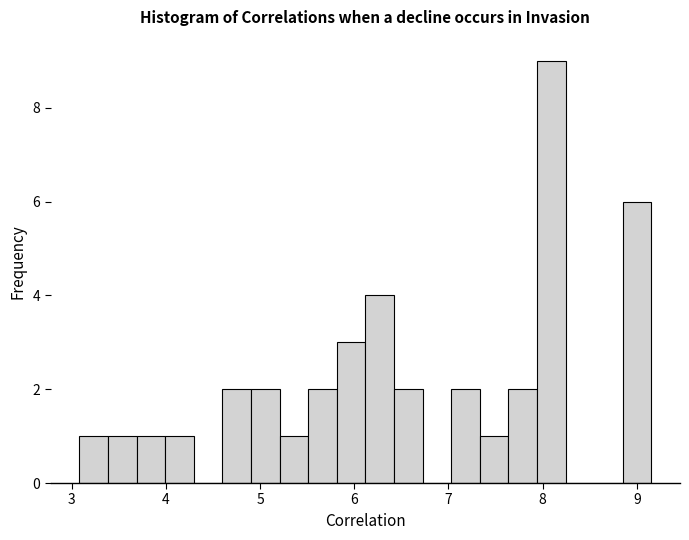

Around what value on the x-axis is the tallest bar? Give the approximate position of its centre, as read against the axis.

8.1